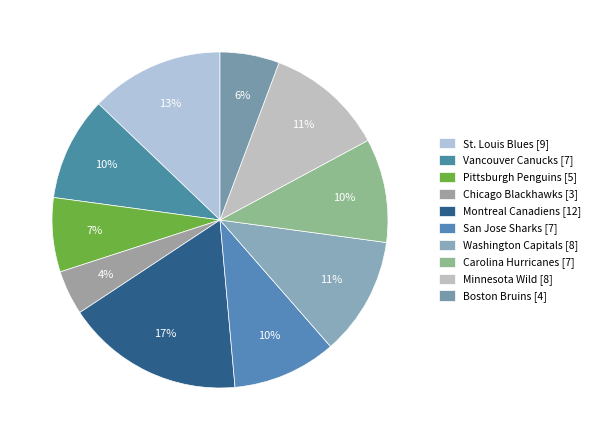

How many segments does this pie chart have?

10